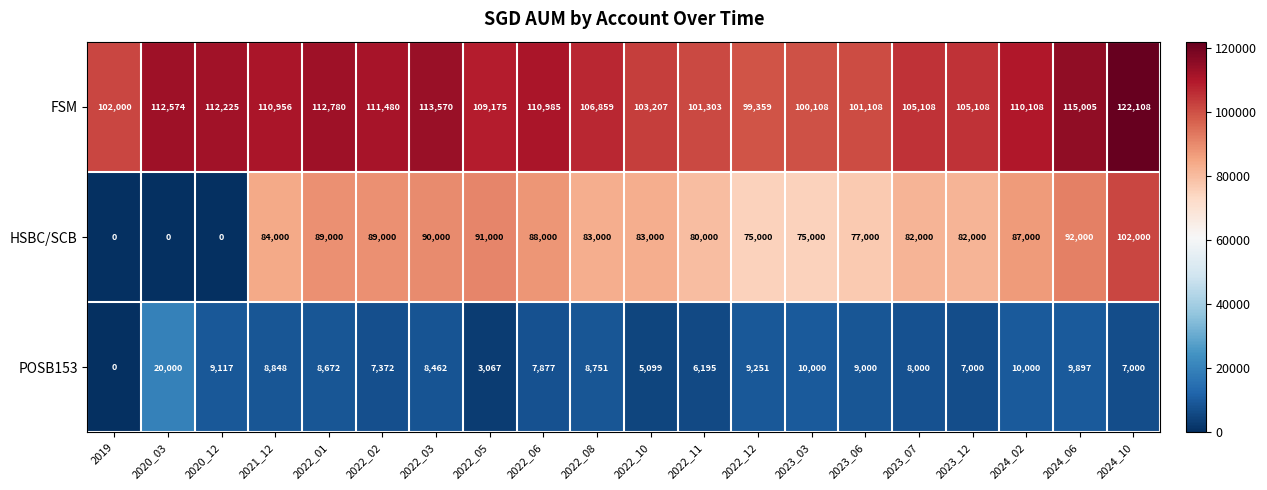

Read the FSM value at 2022_03.

113570